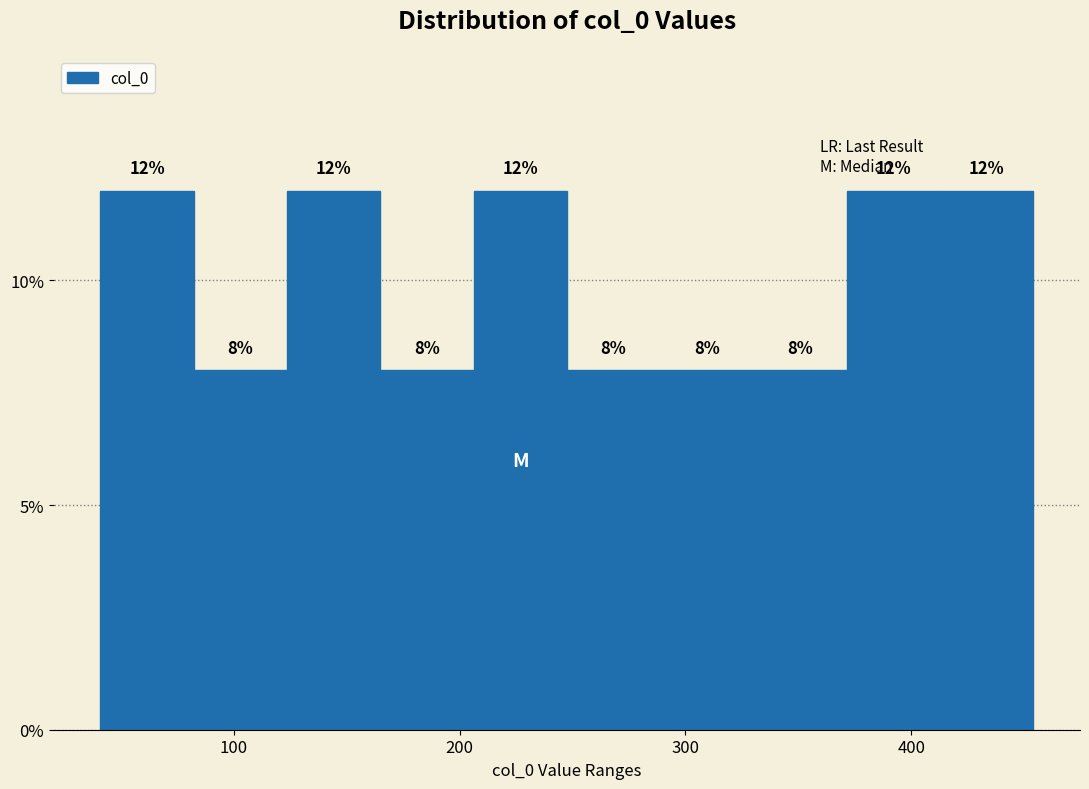

What is the height of the bar covering 120 to 160 on the x-axis? The bar edges are not printed on the chart, so give them approximately, as read against the axis.

12